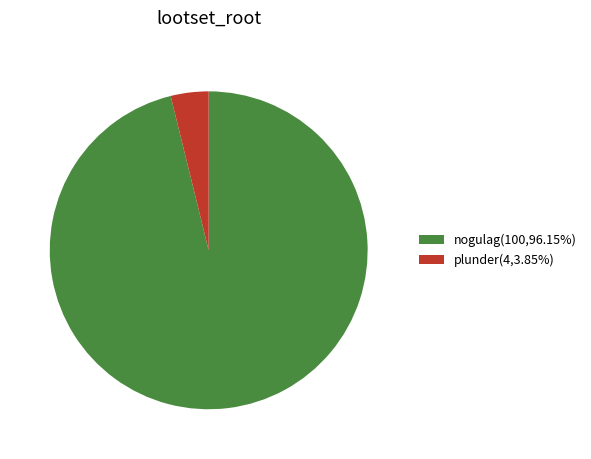

Which slice is the largest?

nogulag